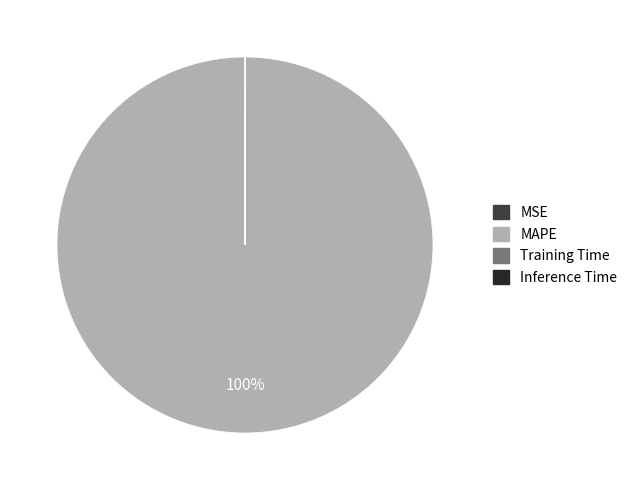

To the nearest percent, what is the difference between the largest and smallest slice percentages?

100%